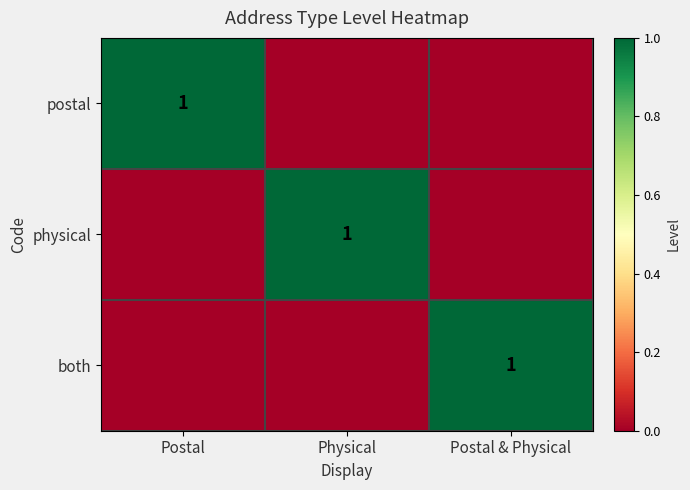

The value of both at Postal & Physical is 1. True or false?

True